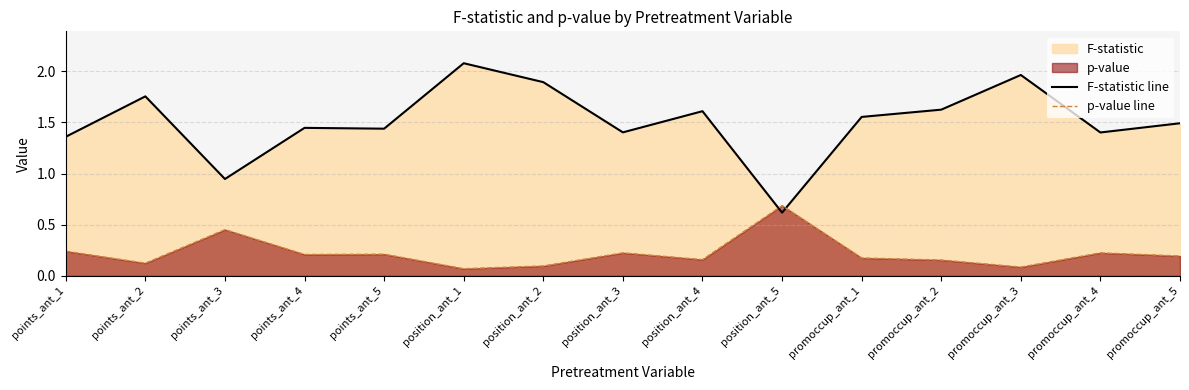

True or false: F-statistic line has more than 1 points higher than both neighbors.

True